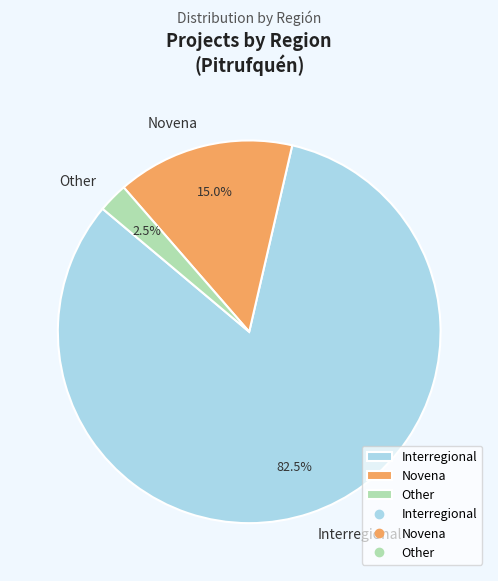

How many slices are in this pie chart?

3